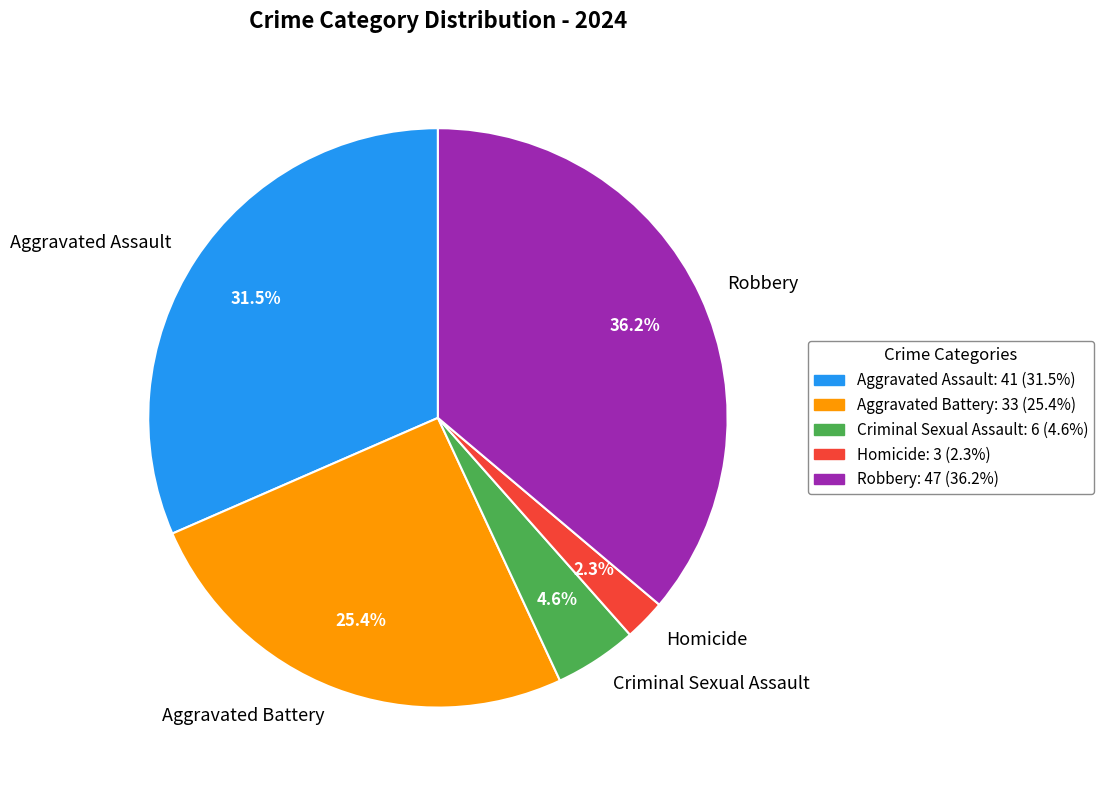

How many slices are in this pie chart?

5